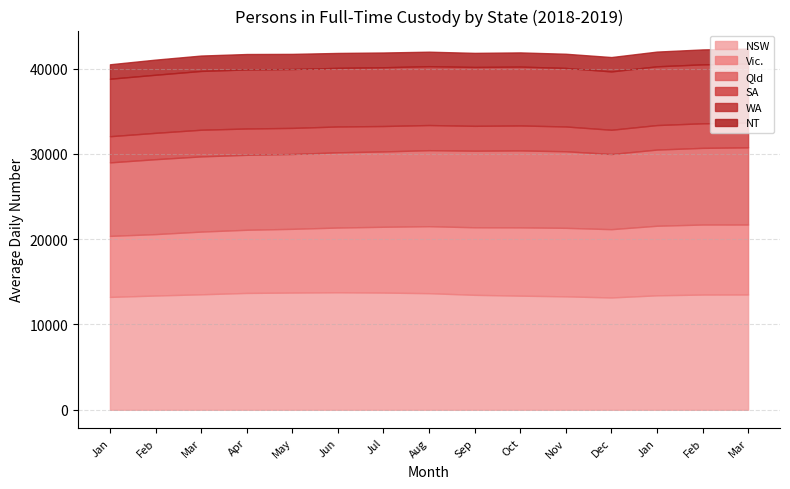

Rank the series by their maximum value, from highest to lowest.

NSW, Qld, Vic., WA, SA, NT